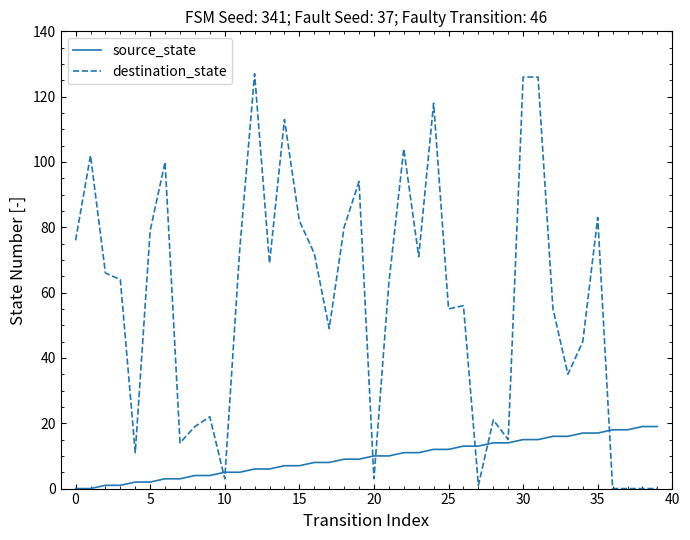

List the series in order of their peak value, lowest first.

source_state, destination_state